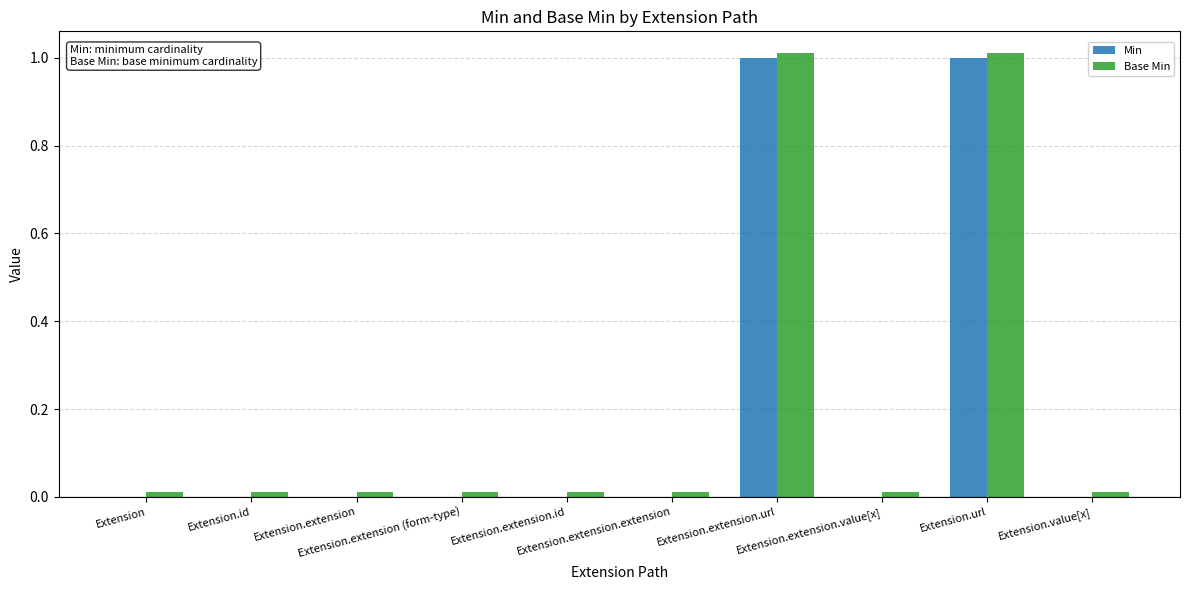

How many categories are shown in the chart?

10